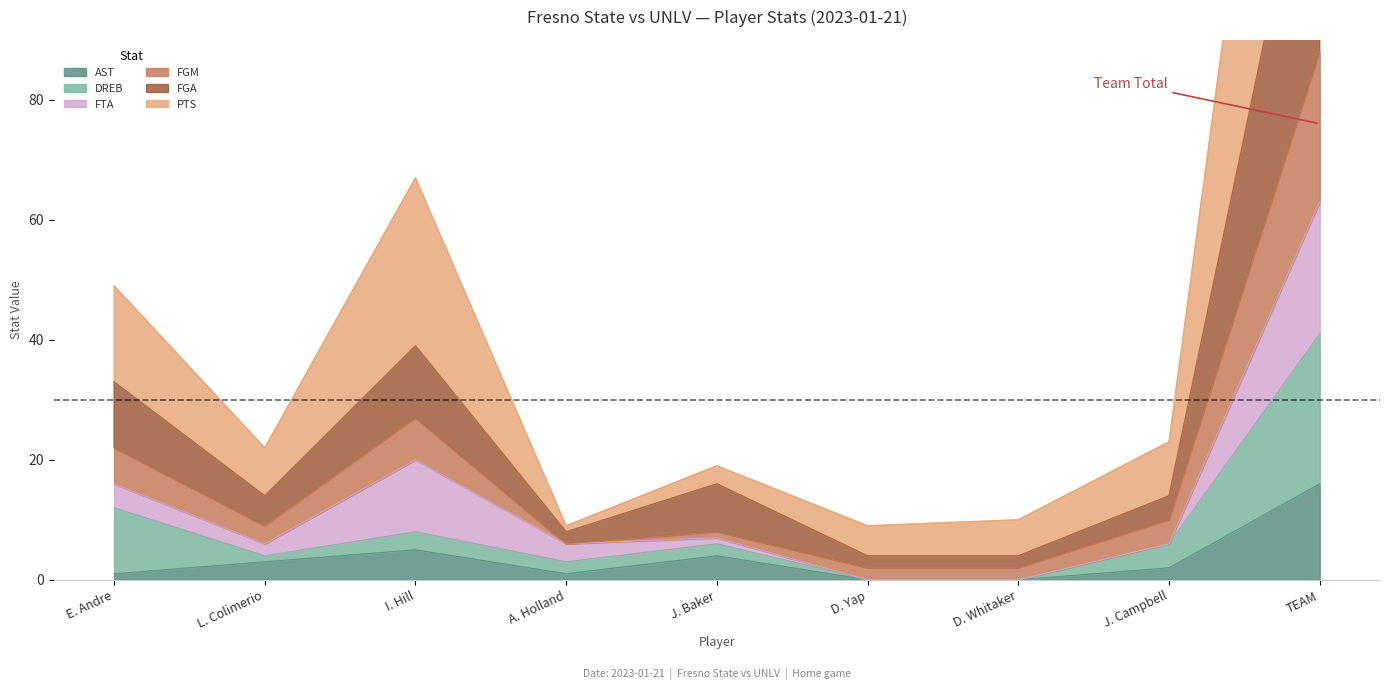

What position from the right is D. Whitaker?

3